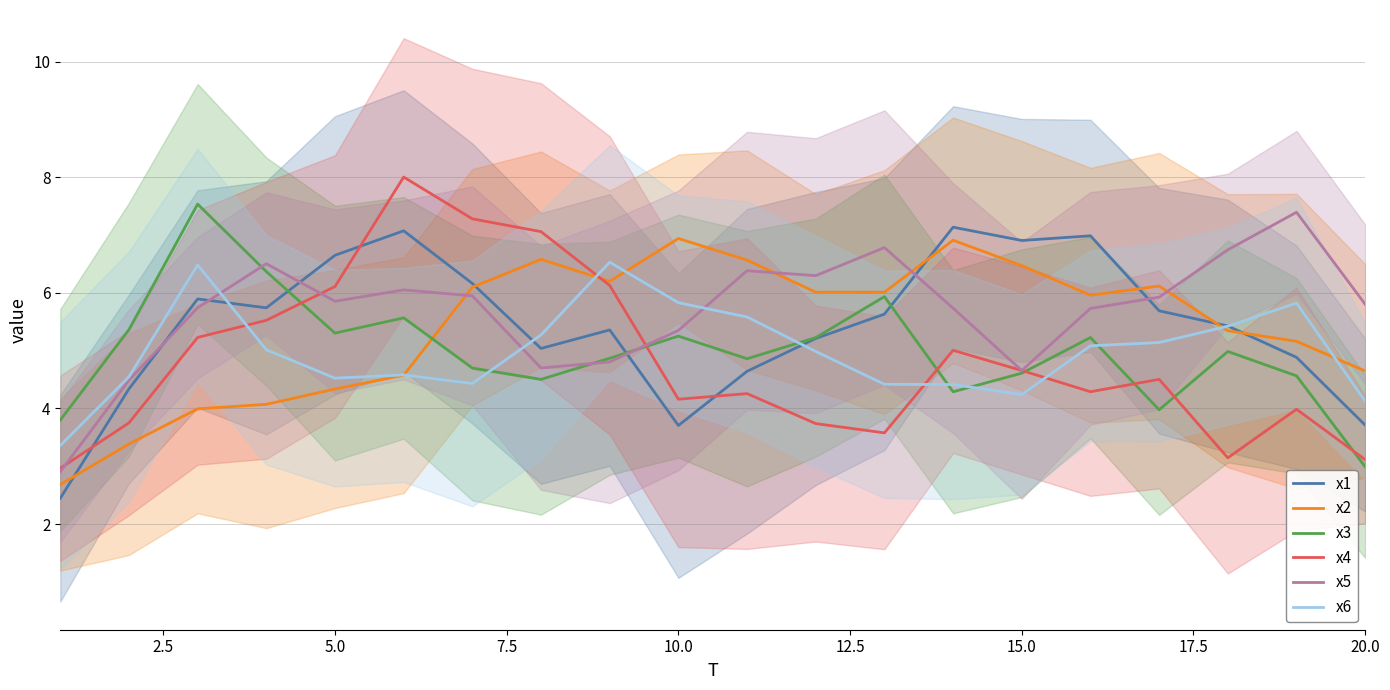

What is the highest value of the x1 series?

7.1